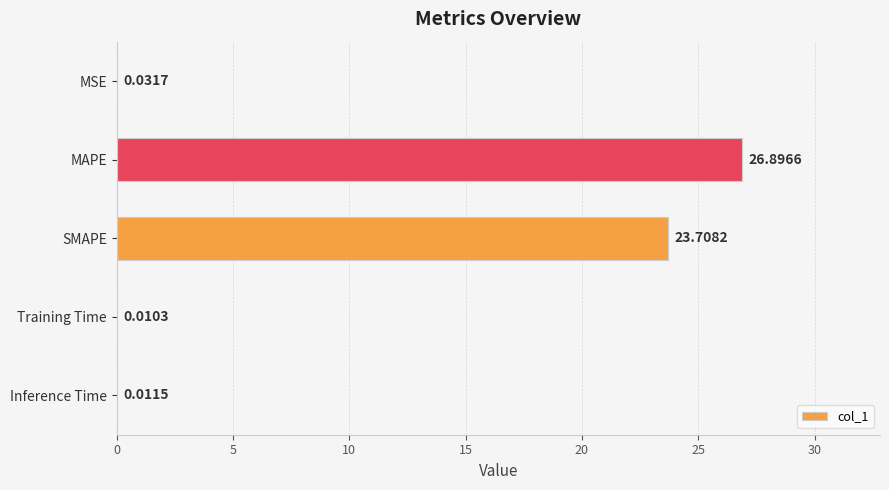

How many data points does each series have?

5